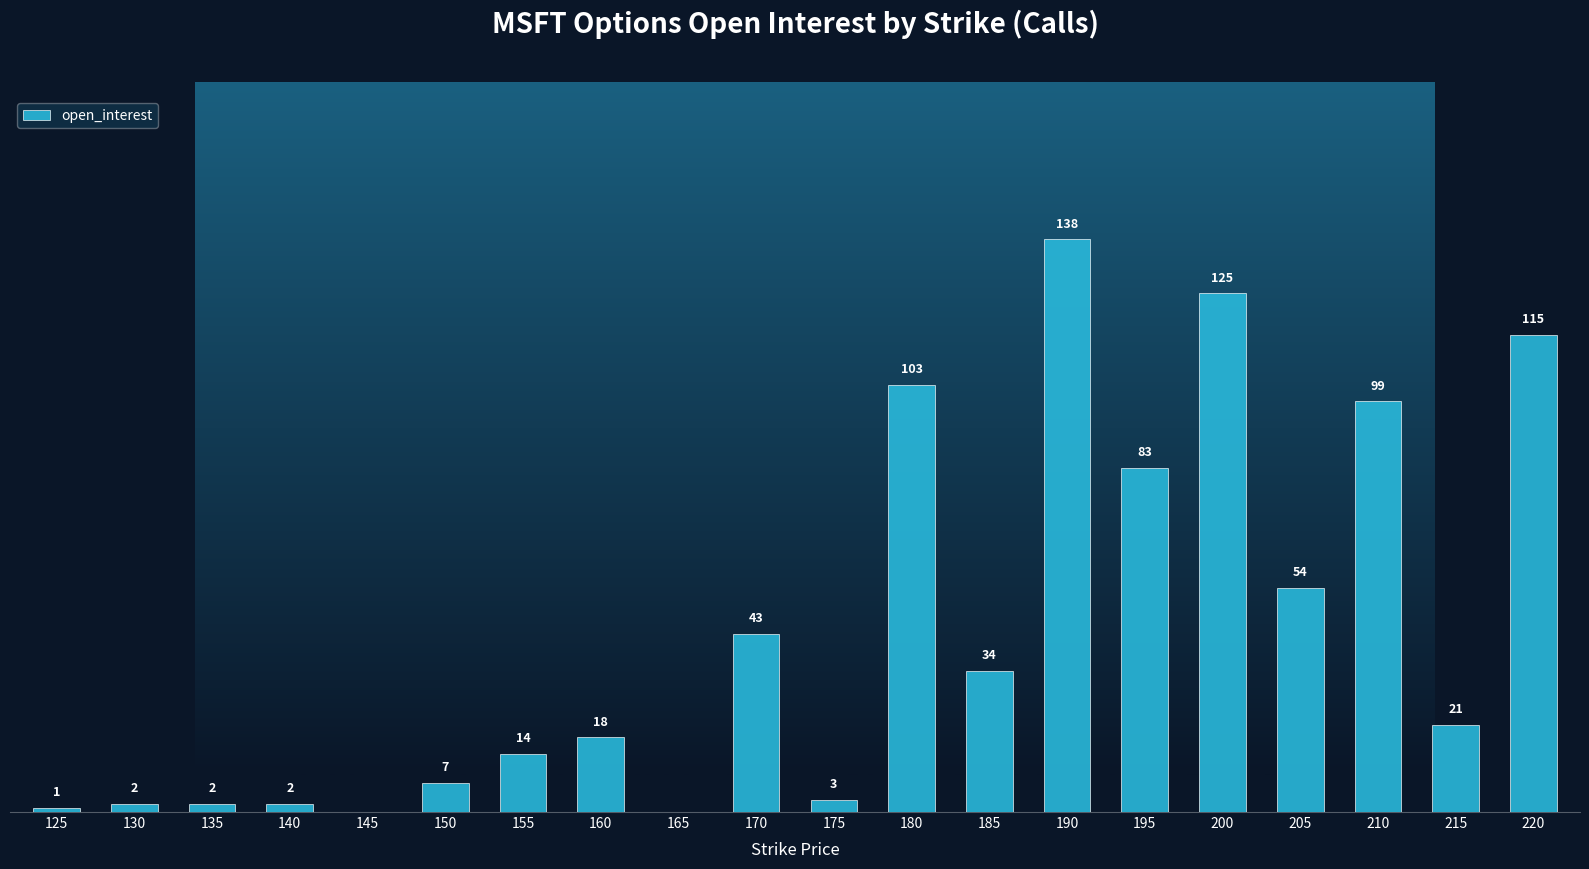

What is the change in value from 160 to 165?

-18